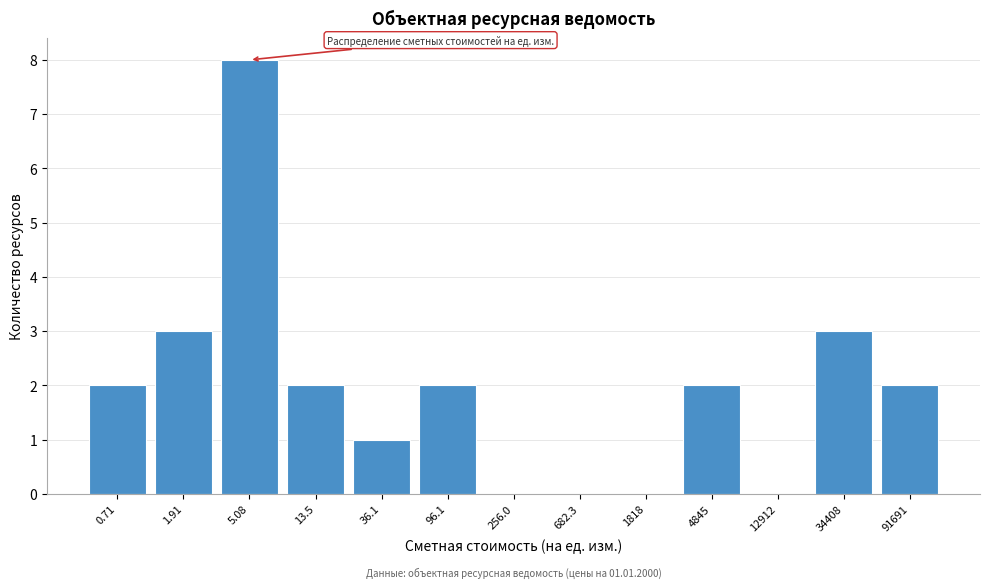

Reading left to right, list all the values displayed in this chart.

0.71=2	1.91=3	5.08=8	13.5=2	36.1=1	96.1=2	256.0=0	682.3=0	1818=0	4845=2	12912=0	34408=3	91691=2